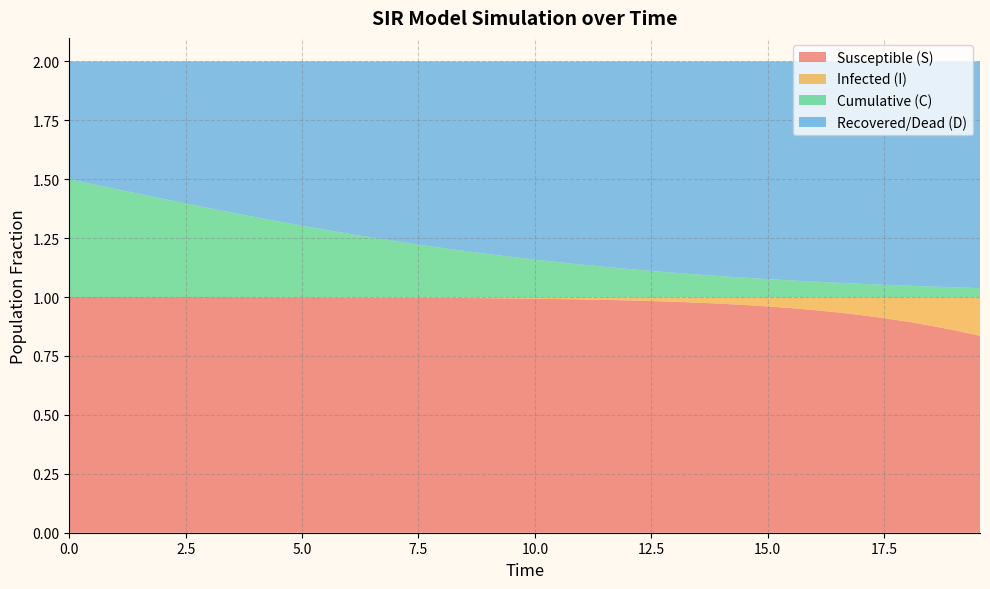

Reading left to right, list all the values displayed in this chart.

S: 0=1.0	1=1.0	2=1.0	3=1.0	4=1.0	5=1.0	6=1.0	7=1.0	8=1.0	9=1.0	10=1.0	11=1.0	12=1.0	13=1.0	14=1.0	15=1.0	16=1.0	17=1.0	18=1.0	19=1.0	20=1.0	21=1.0	22=1.0	23=1.0	24=1.0	25=1.0	26=1.0	27=1.0	28=1.0	29=1.0	30=1.0	31=1.0	32=0.9	33=0.9	34=0.9	35=0.9	36=0.9	37=0.9	38=0.9	39=0.8
I: 0=0.0	1=0.0	2=0.0	3=0.0	4=0.0	5=0.0	6=0.0	7=0.0	8=0.0	9=0.0	10=0.0	11=0.0	12=0.0	13=0.0	14=0.0	15=0.0	16=0.0	17=0.0	18=0.0	19=0.0	20=0.0	21=0.0	22=0.0	23=0.0	24=0.0	25=0.0	26=0.0	27=0.0	28=0.0	29=0.0	30=0.0	31=0.0	32=0.1	33=0.1	34=0.1	35=0.1	36=0.1	37=0.1	38=0.1	39=0.2
C: 0=0.5	1=0.5	2=0.5	3=0.4	4=0.4	5=0.4	6=0.4	7=0.4	8=0.3	9=0.3	10=0.3	11=0.3	12=0.3	13=0.3	14=0.2	15=0.2	16=0.2	17=0.2	18=0.2	19=0.2	20=0.2	21=0.1	22=0.1	23=0.1	24=0.1	25=0.1	26=0.1	27=0.1	28=0.1	29=0.1	30=0.1	31=0.1	32=0.1	33=0.1	34=0.1	35=0.1	36=0.0	37=0.0	38=0.0	39=0.0
D: 0=0.5	1=0.5	2=0.5	3=0.6	4=0.6	5=0.6	6=0.6	7=0.6	8=0.7	9=0.7	10=0.7	11=0.7	12=0.7	13=0.7	14=0.8	15=0.8	16=0.8	17=0.8	18=0.8	19=0.8	20=0.8	21=0.9	22=0.9	23=0.9	24=0.9	25=0.9	26=0.9	27=0.9	28=0.9	29=0.9	30=0.9	31=0.9	32=0.9	33=0.9	34=0.9	35=0.9	36=1.0	37=1.0	38=1.0	39=1.0